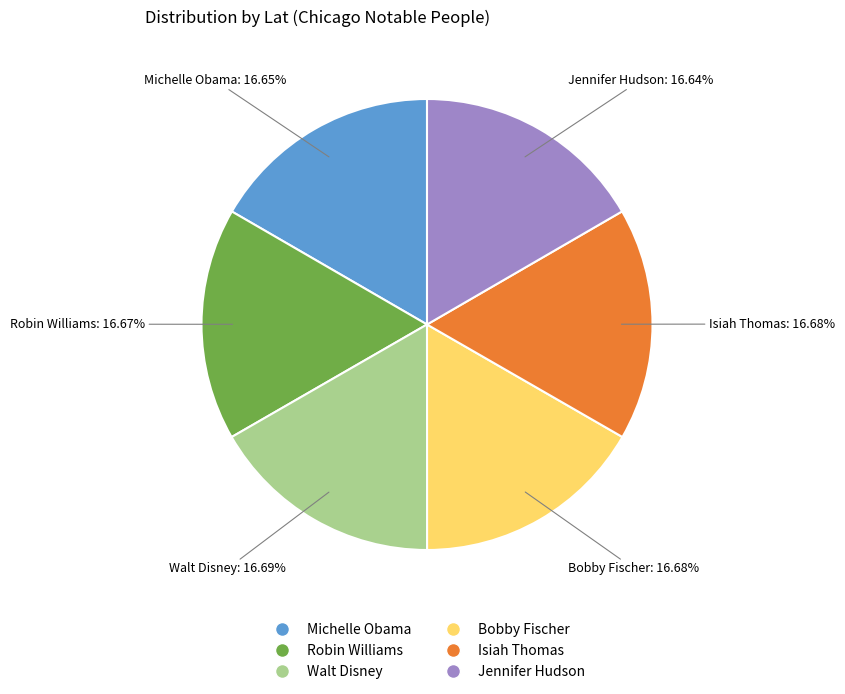

True or false: Robin Williams accounts for 17% of the total.

True